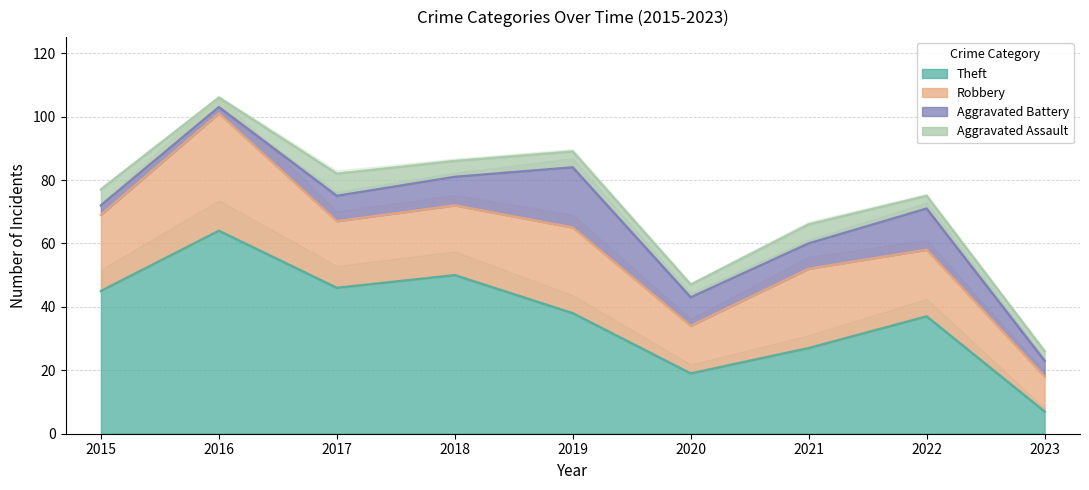

How many interior local valleys does the Aggravated Battery series have?

2